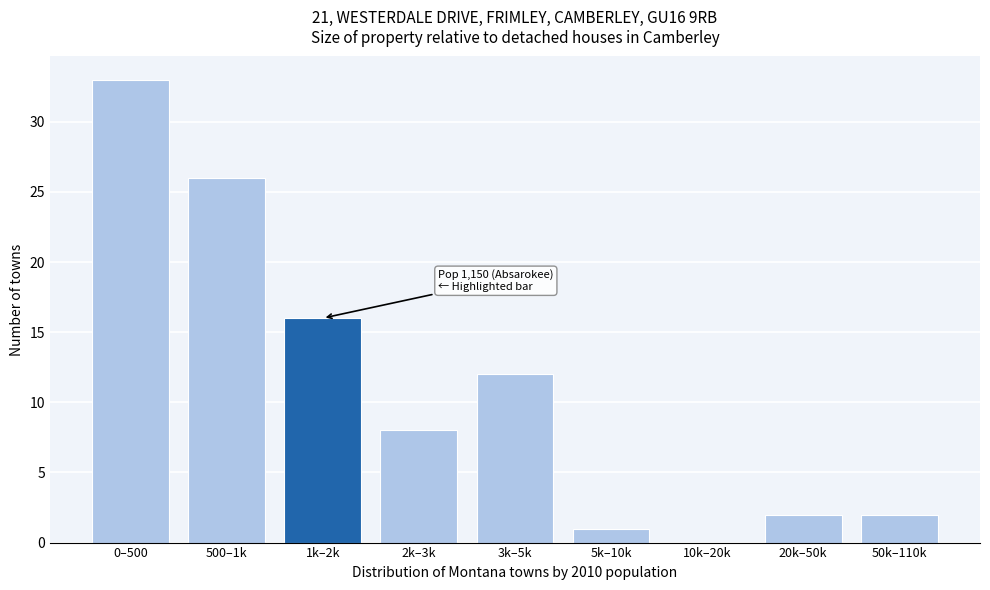

Reading left to right, what are all the values shown in this chart?

0–500=33	500–1k=26	1k–2k=16	2k–3k=8	3k–5k=12	5k–10k=1	10k–20k=0	20k–50k=2	50k–110k=2